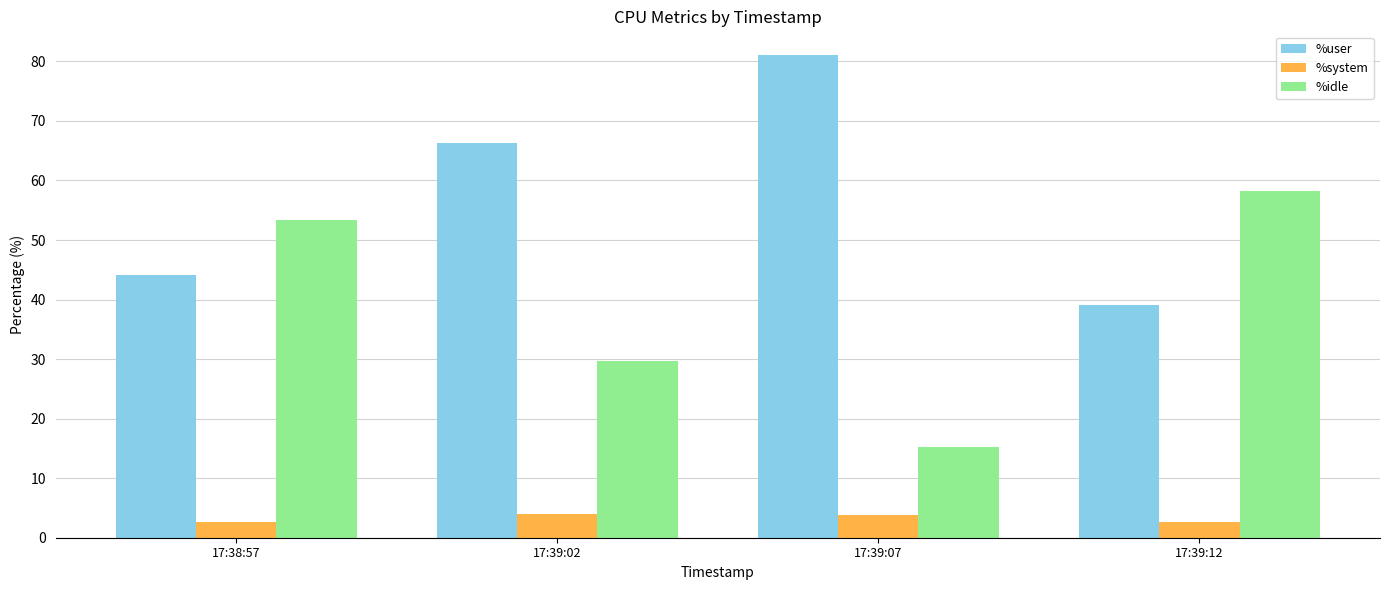

List the labels in order of %idle value, largest first.

17:39:12, 17:38:57, 17:39:02, 17:39:07